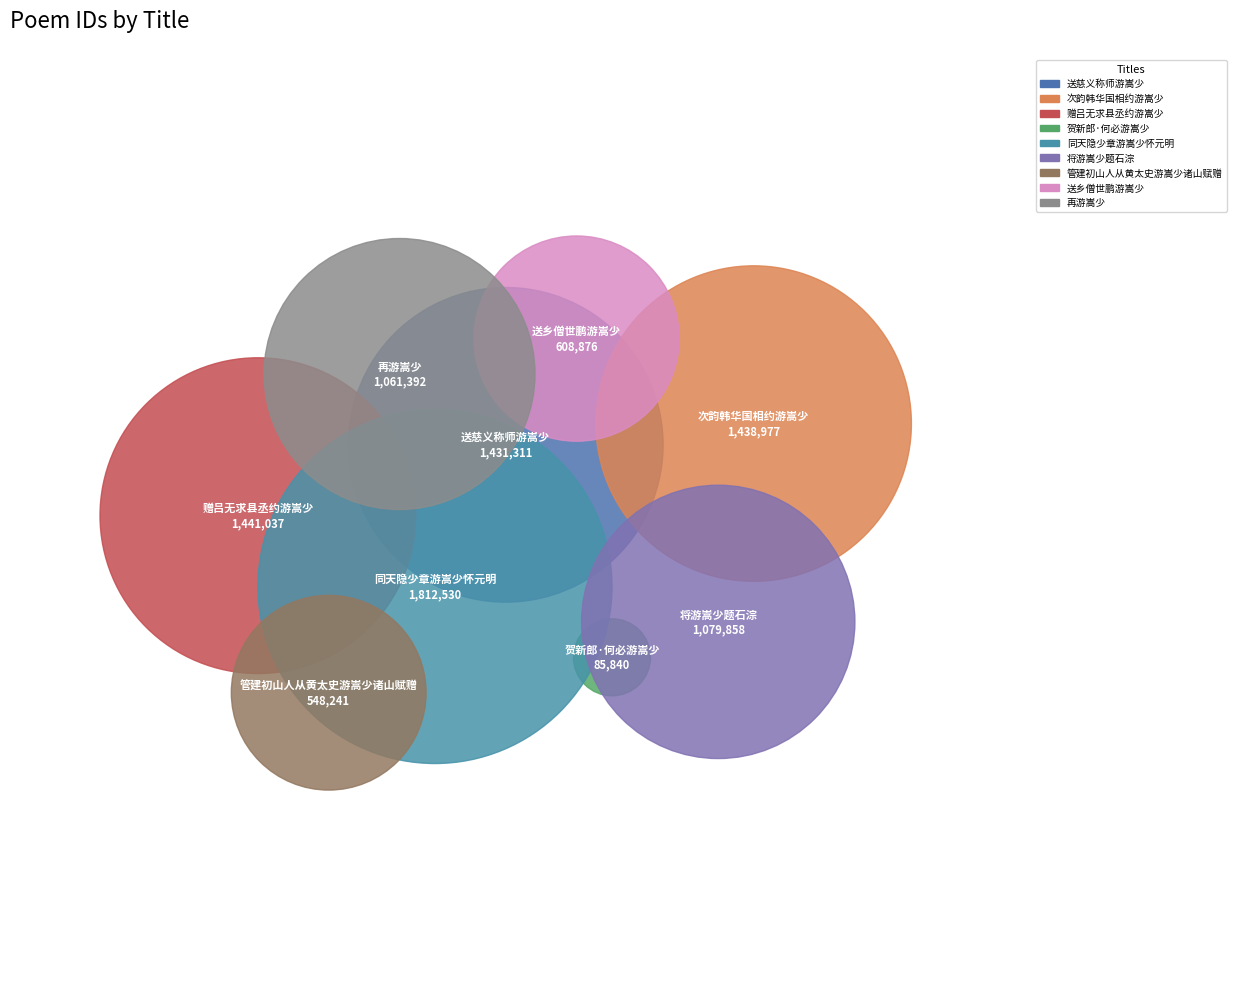

What percentage is the 再游嵩少 slice, to the nearest percent?

11%